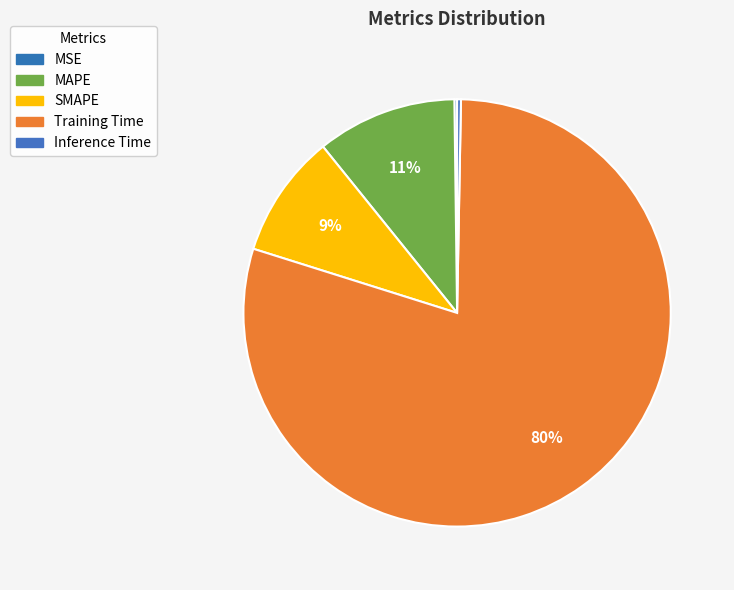

How much of the chart is everything except SMAPE?

90.7%